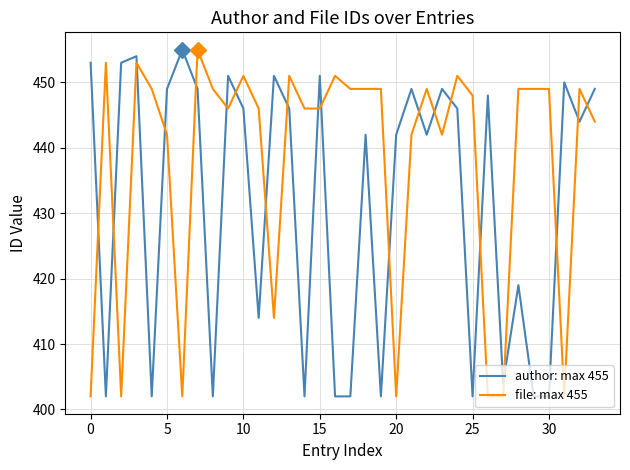

What is the minimum value shown in the chart?

402